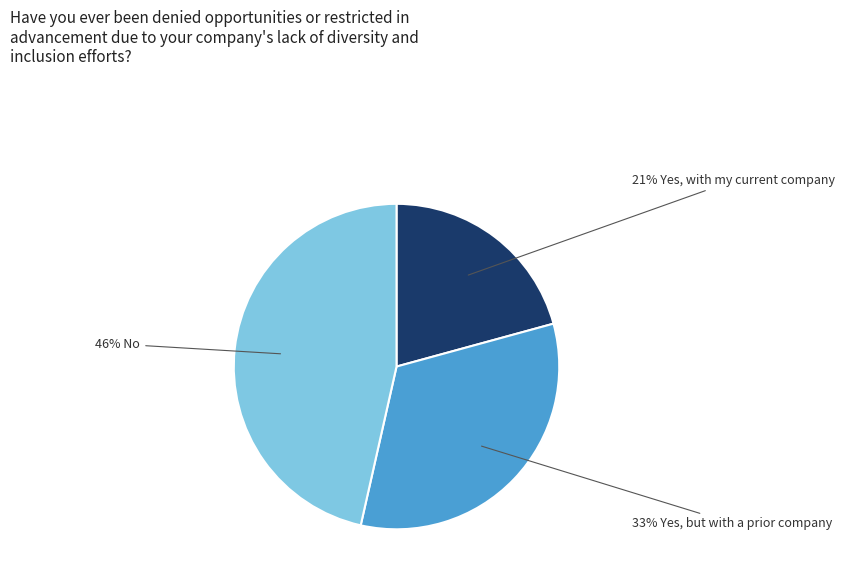

To the nearest percent, what is the average slice percentage?

33%